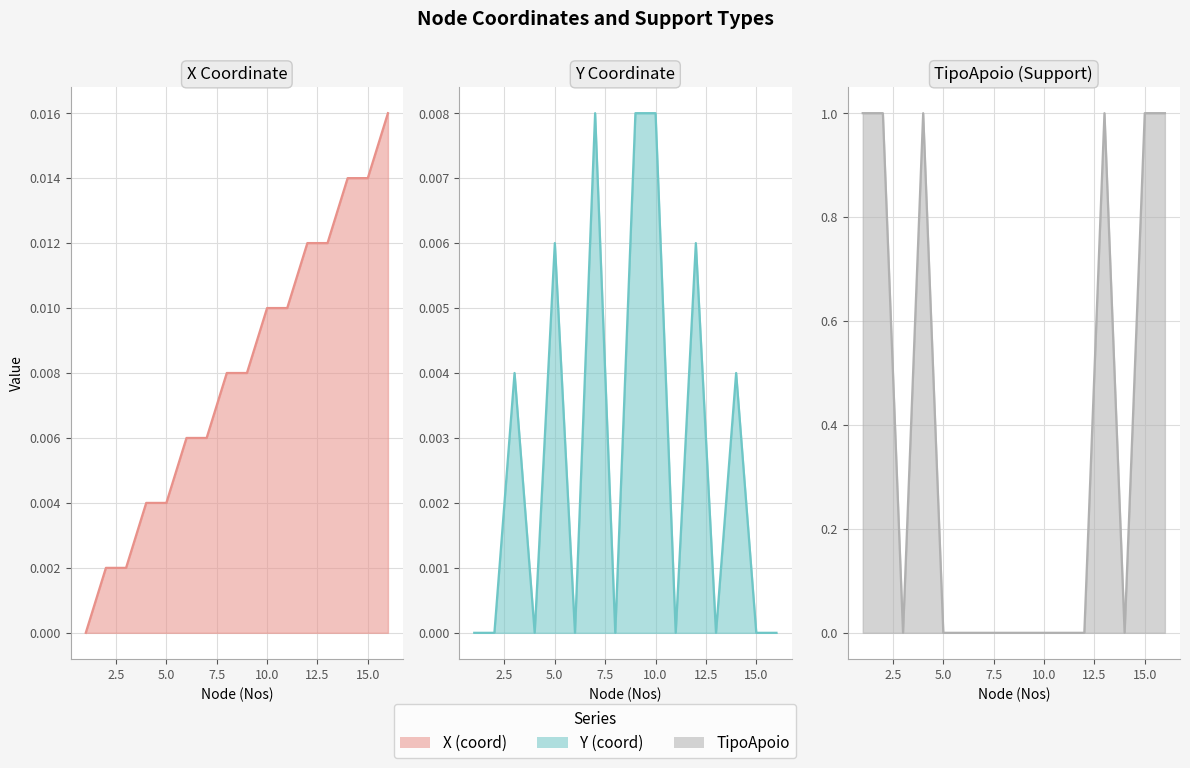

What is the maximum value shown in the chart?

1.0